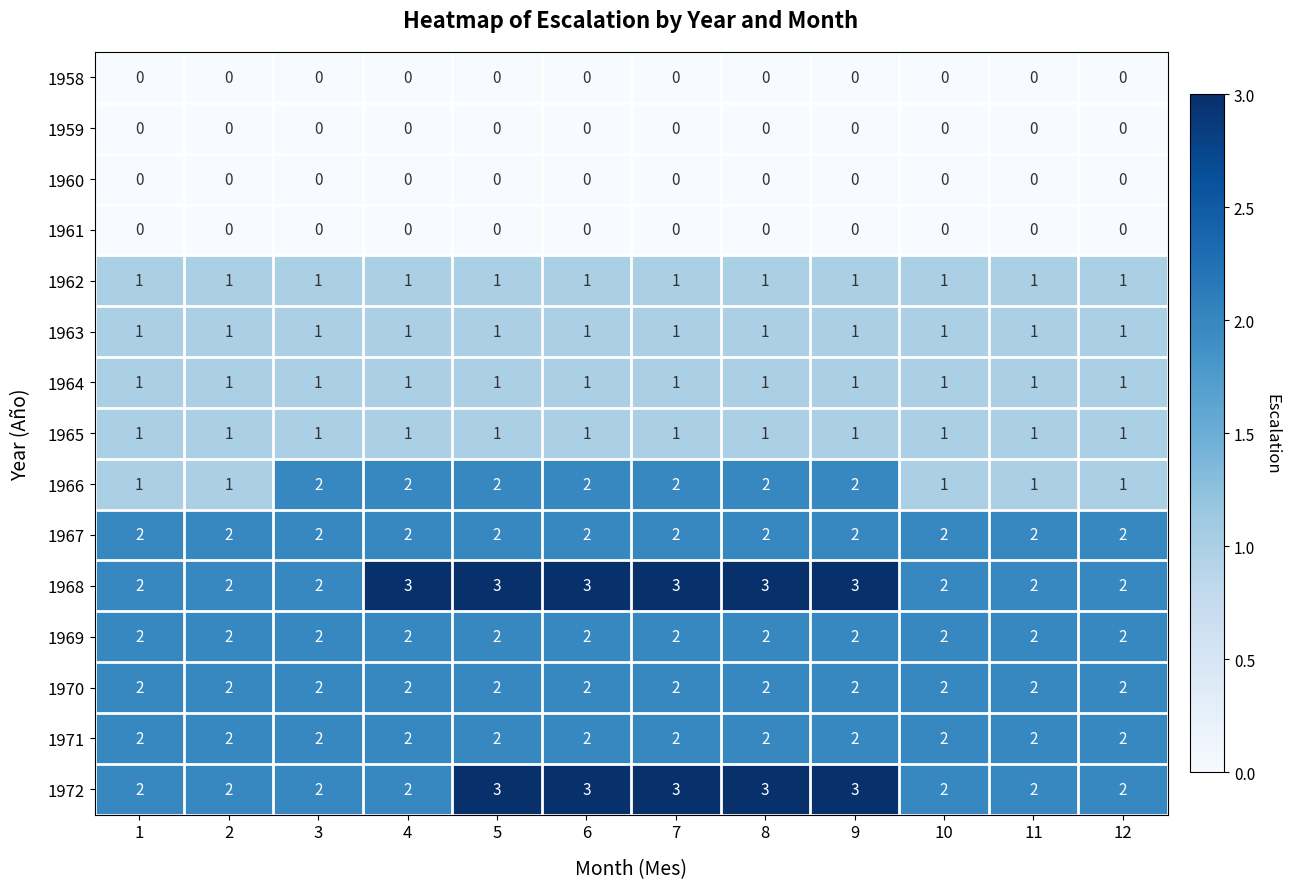

What is the total value across all series at 7?

20